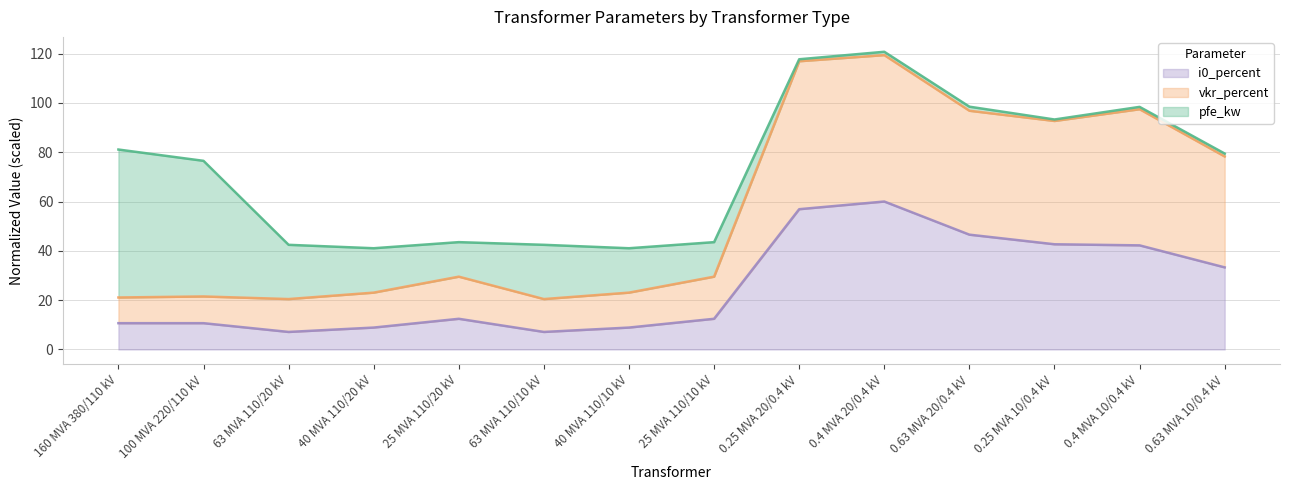

At which label does i0_percent reach its peak?

0.4 MVA 20/0.4 kV